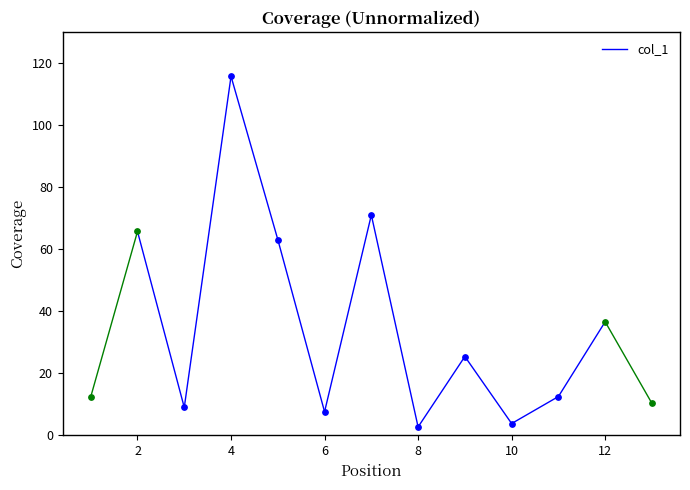

Between 5 and 11, which is larger?

5